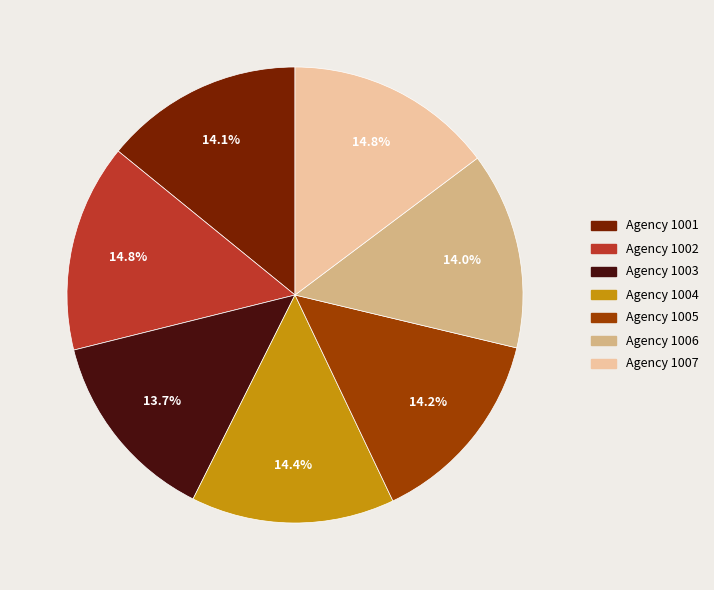

Does any single category account for the majority?

No